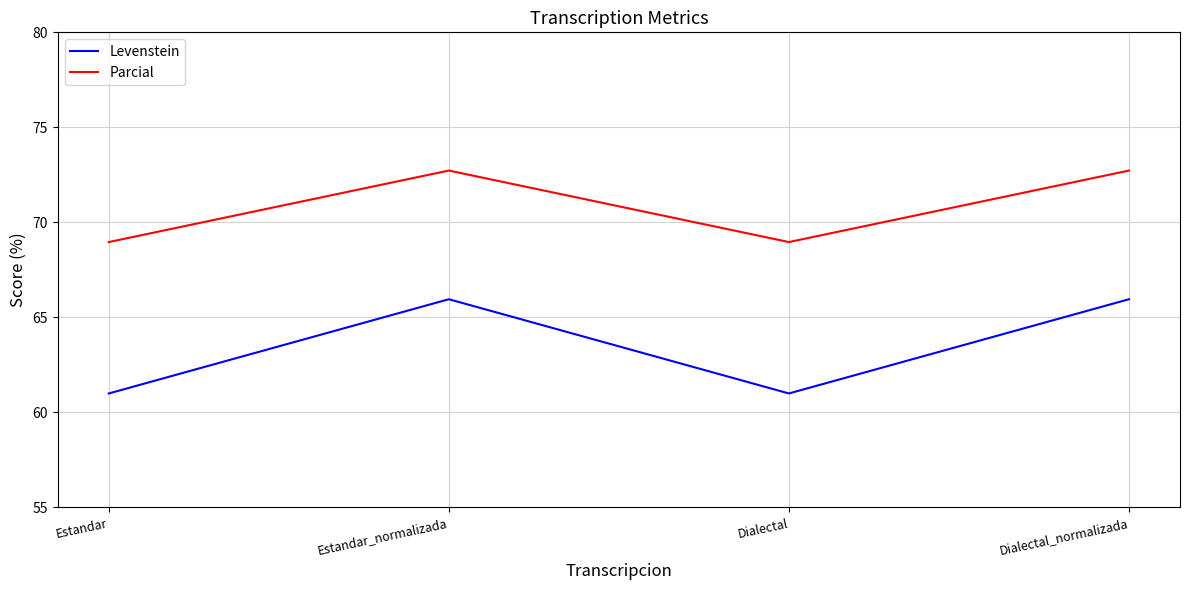

List the series in order of their overall mean, highest first.

Parcial, Levenstein